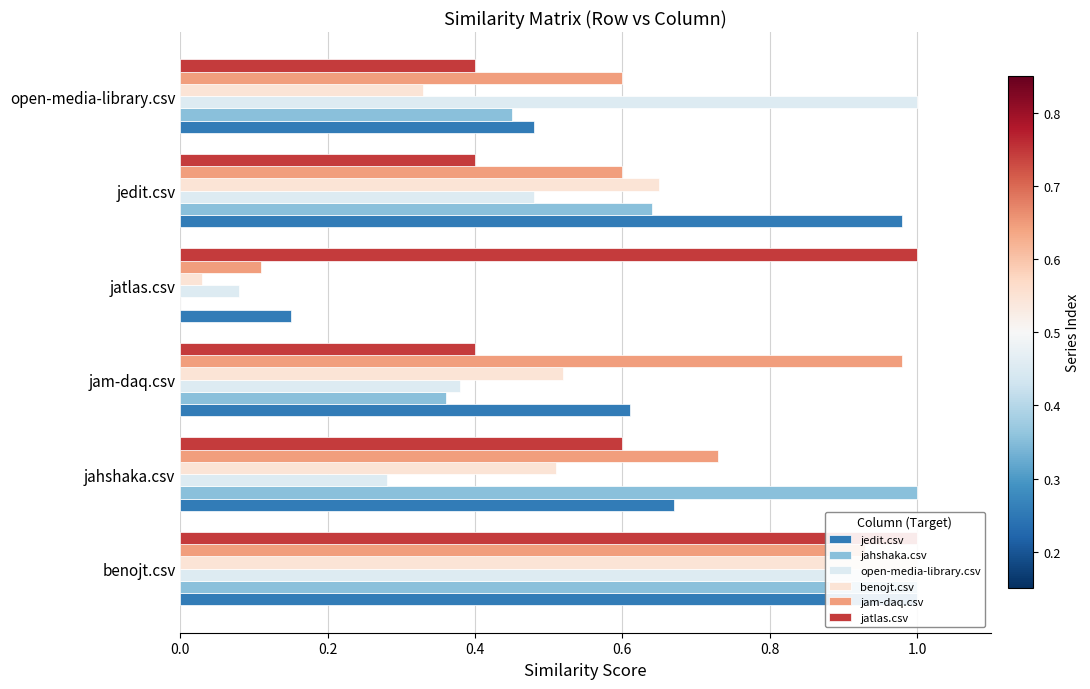

What is the average value of the benojt.csv series?

0.5